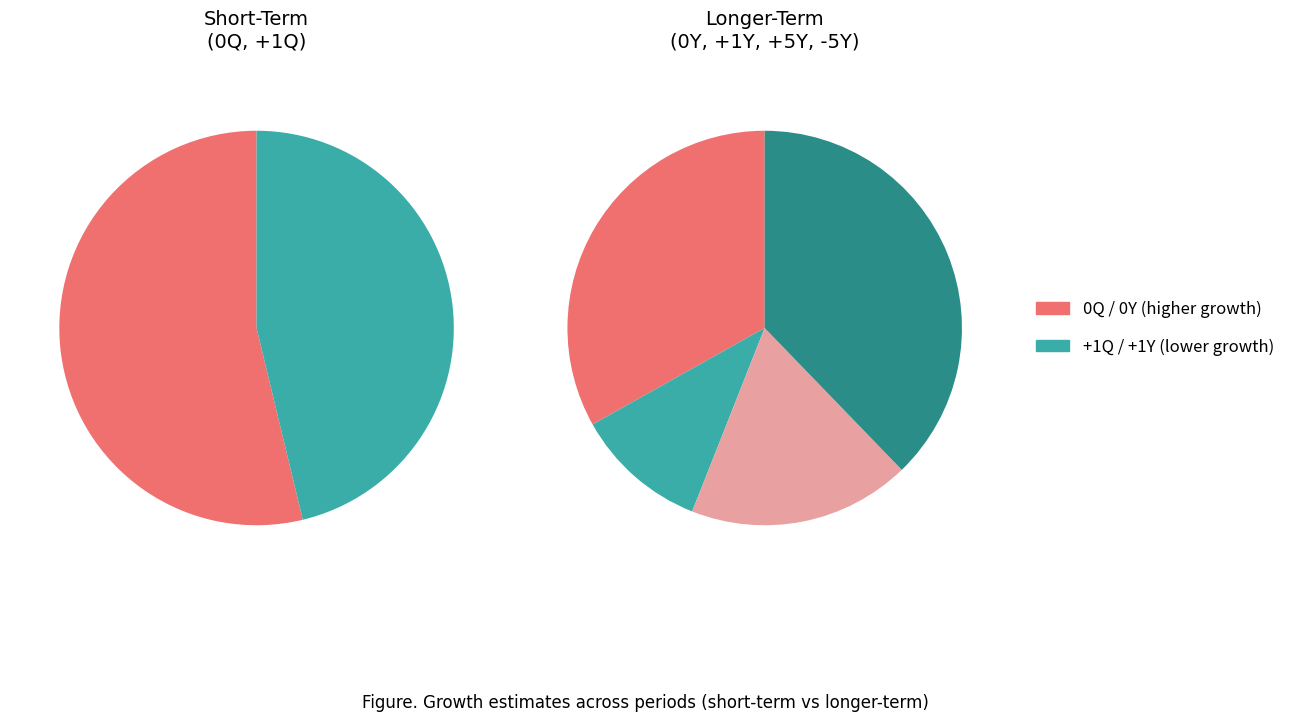

Count the number of slices in the pie.

6